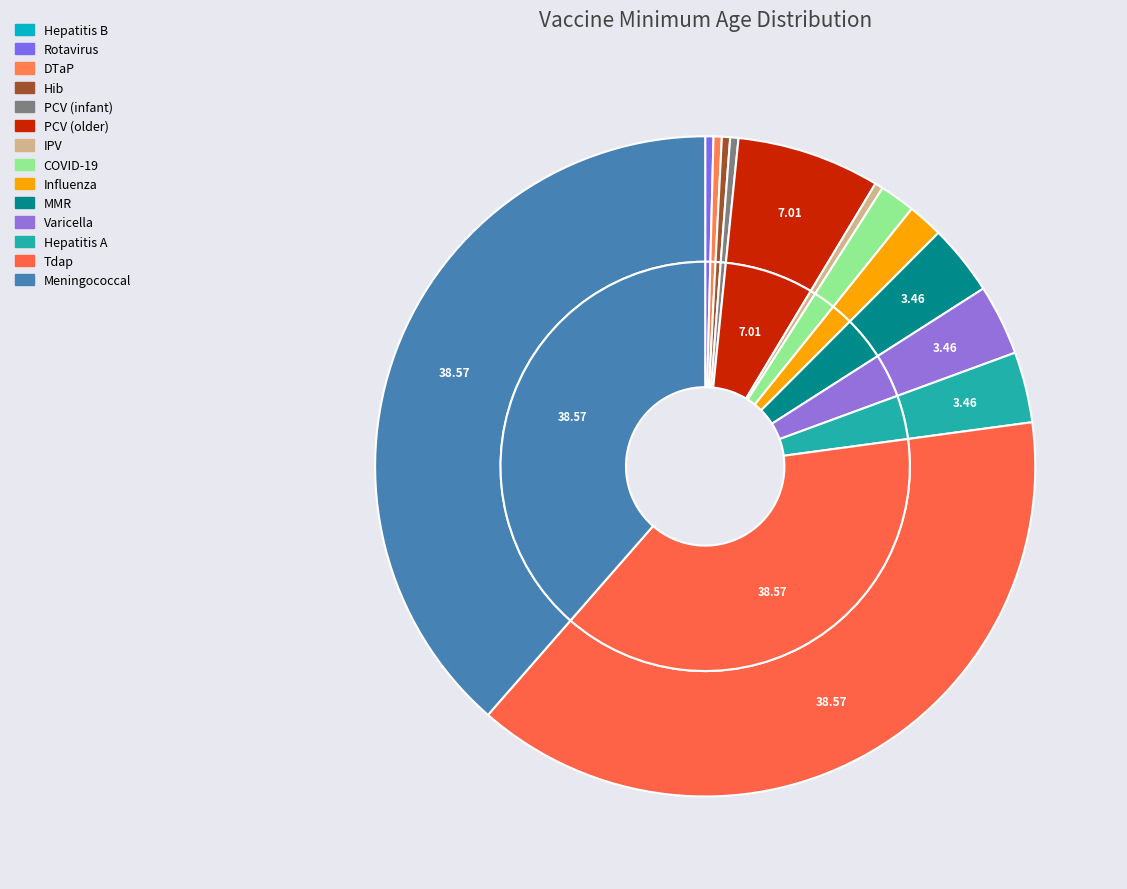

How many slices are in this pie chart?

14